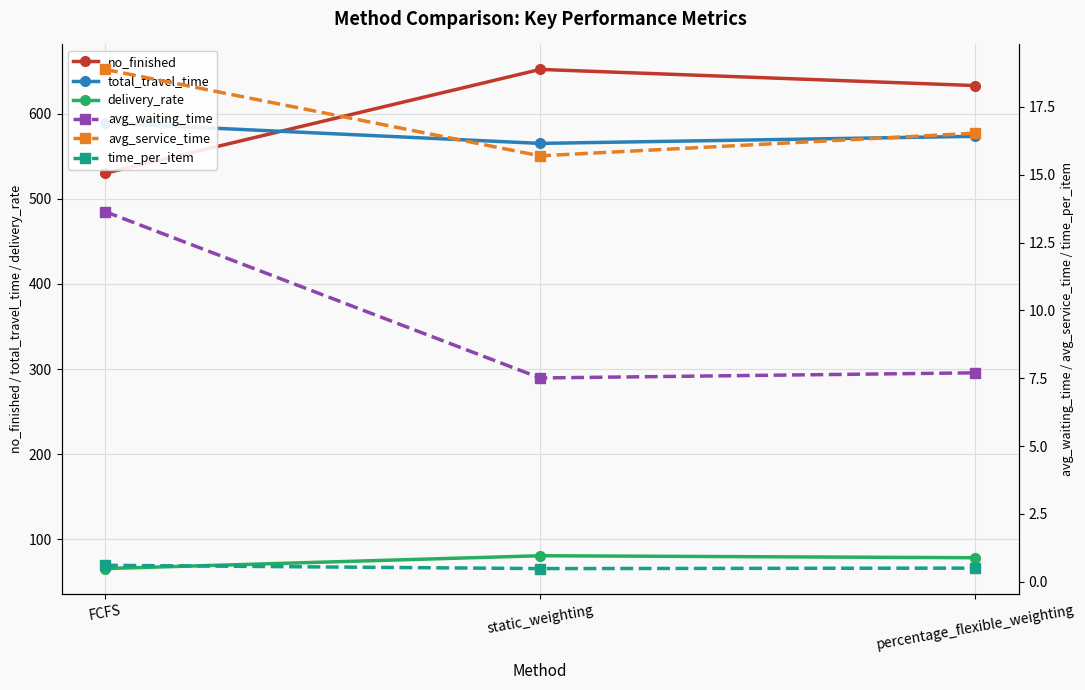

Reading left to right, list all the values displayed in this chart.

no_finished: FCFS=530.0	static_weighting=652.0	percentage_flexible_weighting=633.0
total_travel_time: FCFS=588.9	static_weighting=565.1	percentage_flexible_weighting=573.4
delivery_rate: FCFS=65.6	static_weighting=80.7	percentage_flexible_weighting=78.3
avg_waiting_time: FCFS=13.6	static_weighting=7.5	percentage_flexible_weighting=7.7
avg_service_time: FCFS=18.9	static_weighting=15.7	percentage_flexible_weighting=16.5
time_per_item: FCFS=0.6	static_weighting=0.5	percentage_flexible_weighting=0.5